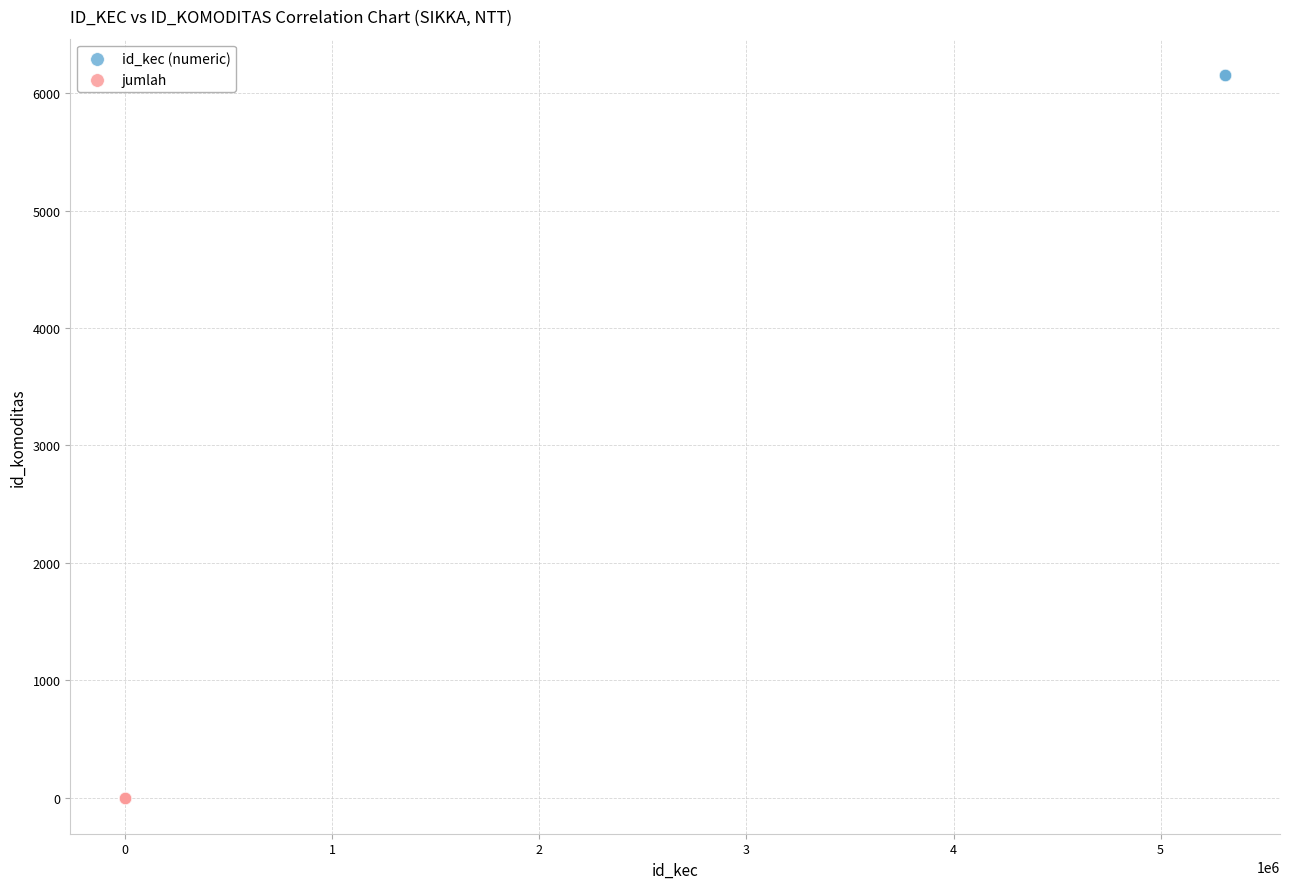

Which series reaches the minimum Y coordinate?

jumlah